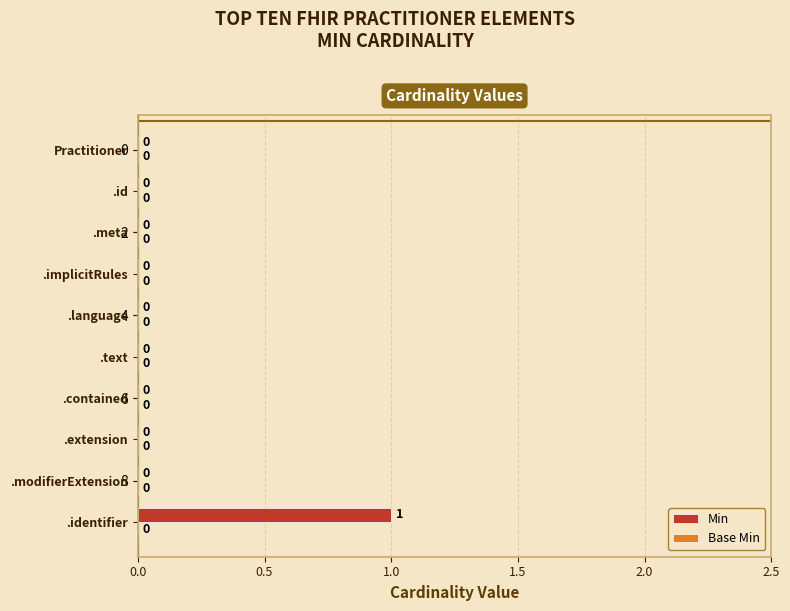

The chart shows a value of 1 at .identifier. True or false?

True